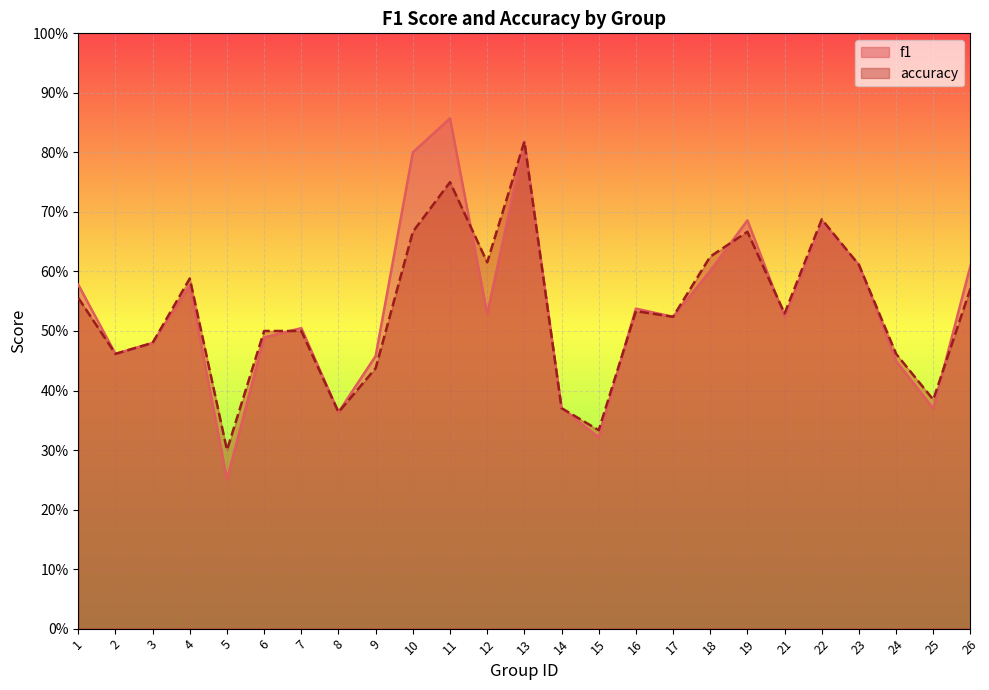

What is the value of the f1 point at the 7th from the left?

0.5